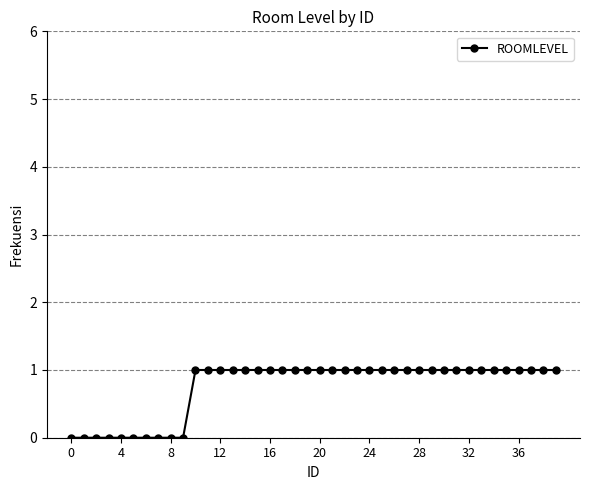

What is the average value?

1